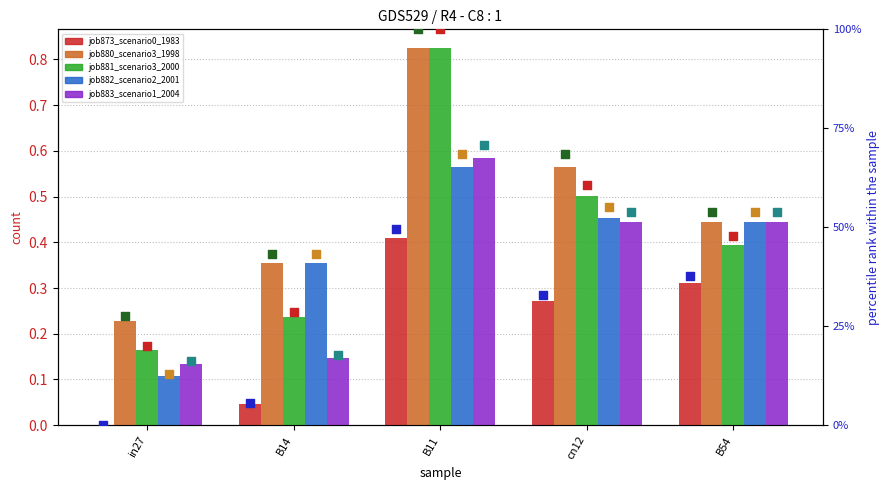

Which series has the widest spread of Y values?

job881_scenario3_2000